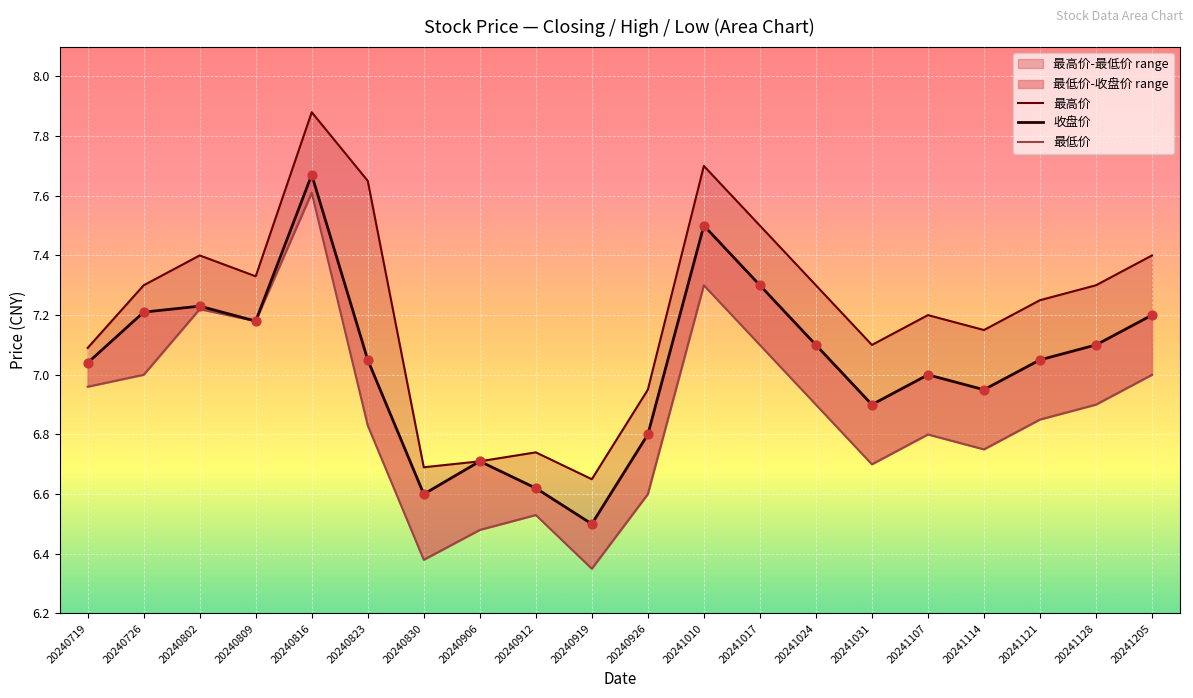

What are all the series names shown in the legend?

最高价, 收盘价, 最低价